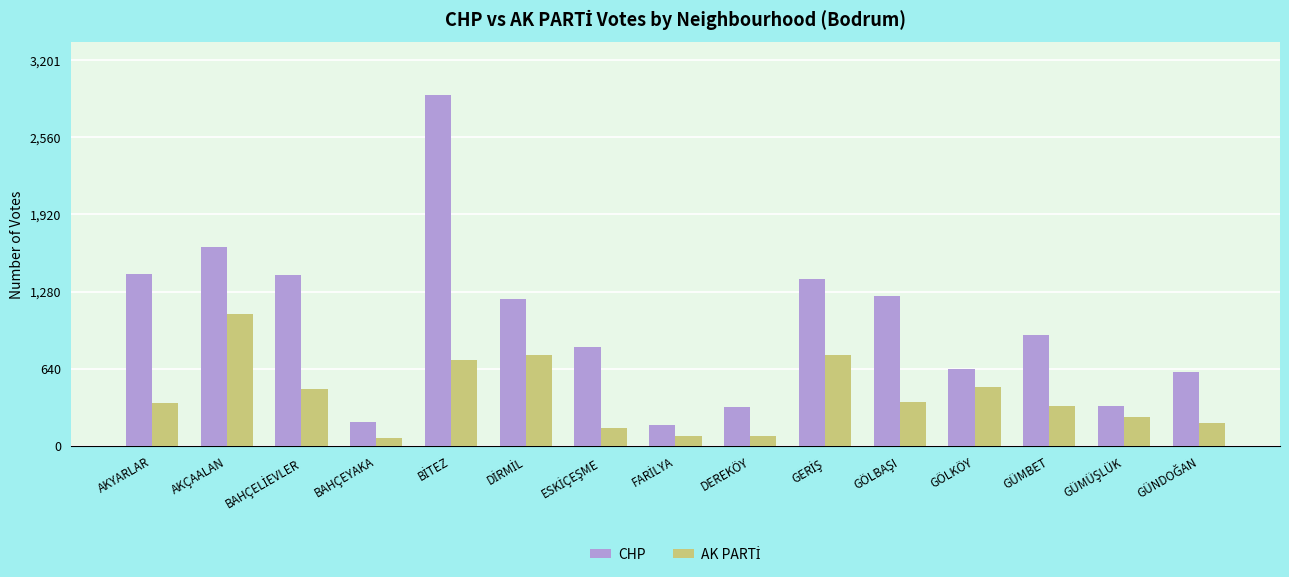

The value of CHP at DEREKÖY is 476. True or false?

False